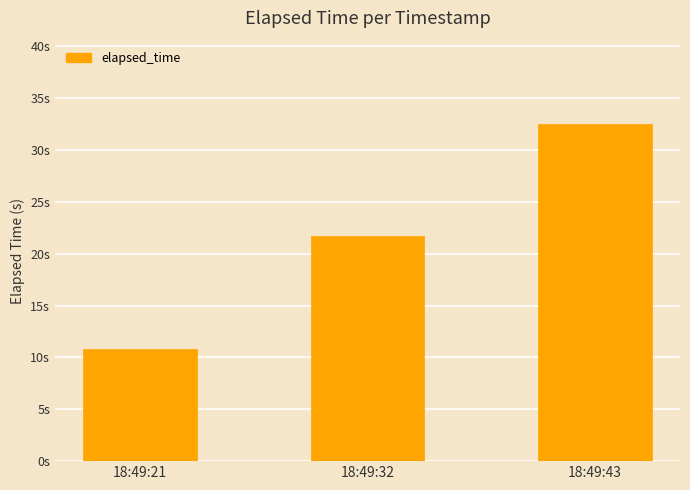

Are the bars horizontal?

No